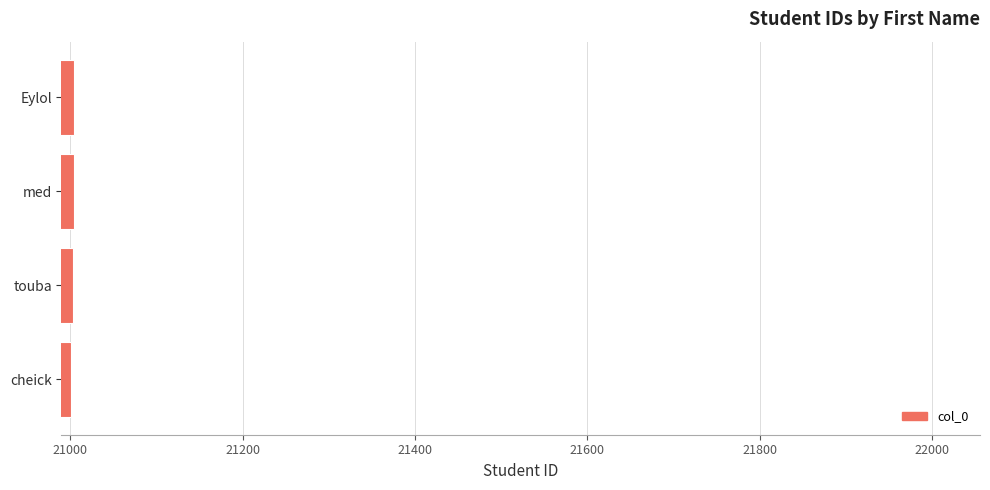

What is the sum of all values?

84013